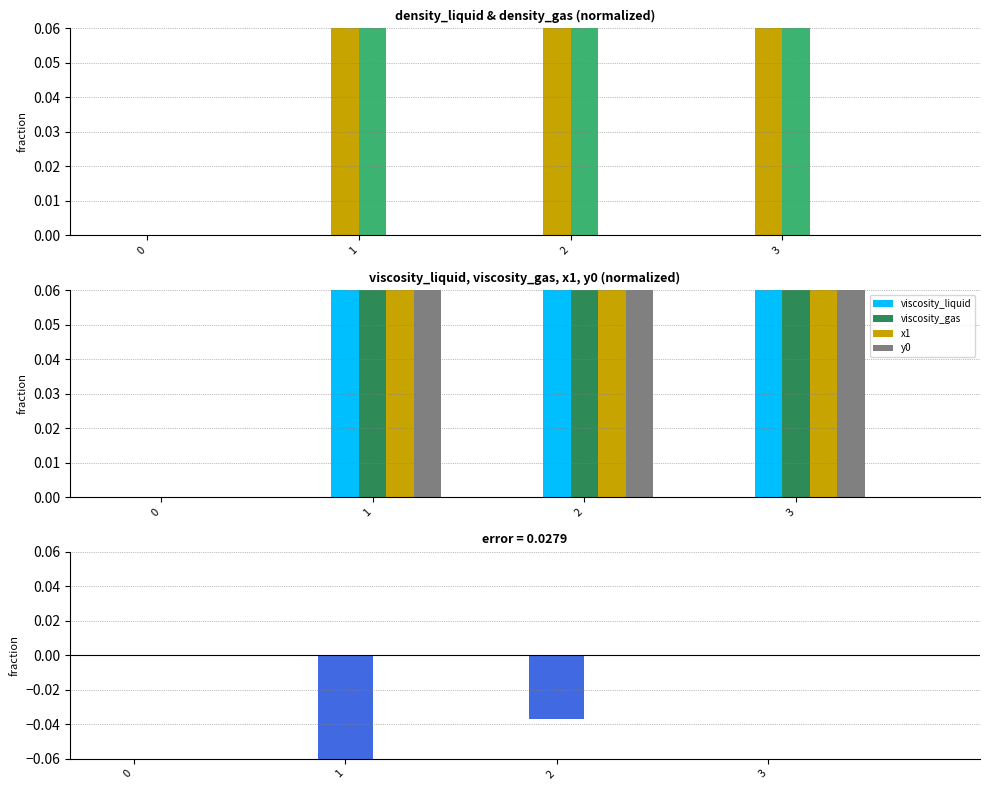

How many categories are shown in the chart?

4